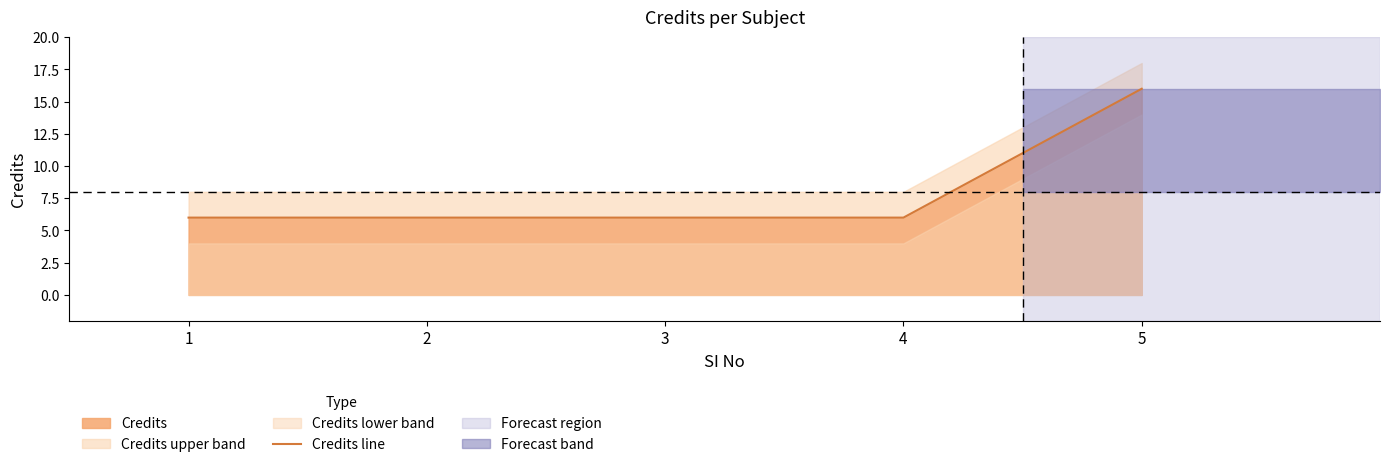

Rank the categories by value from lowest to highest.

1, 2, 3, 4, 5